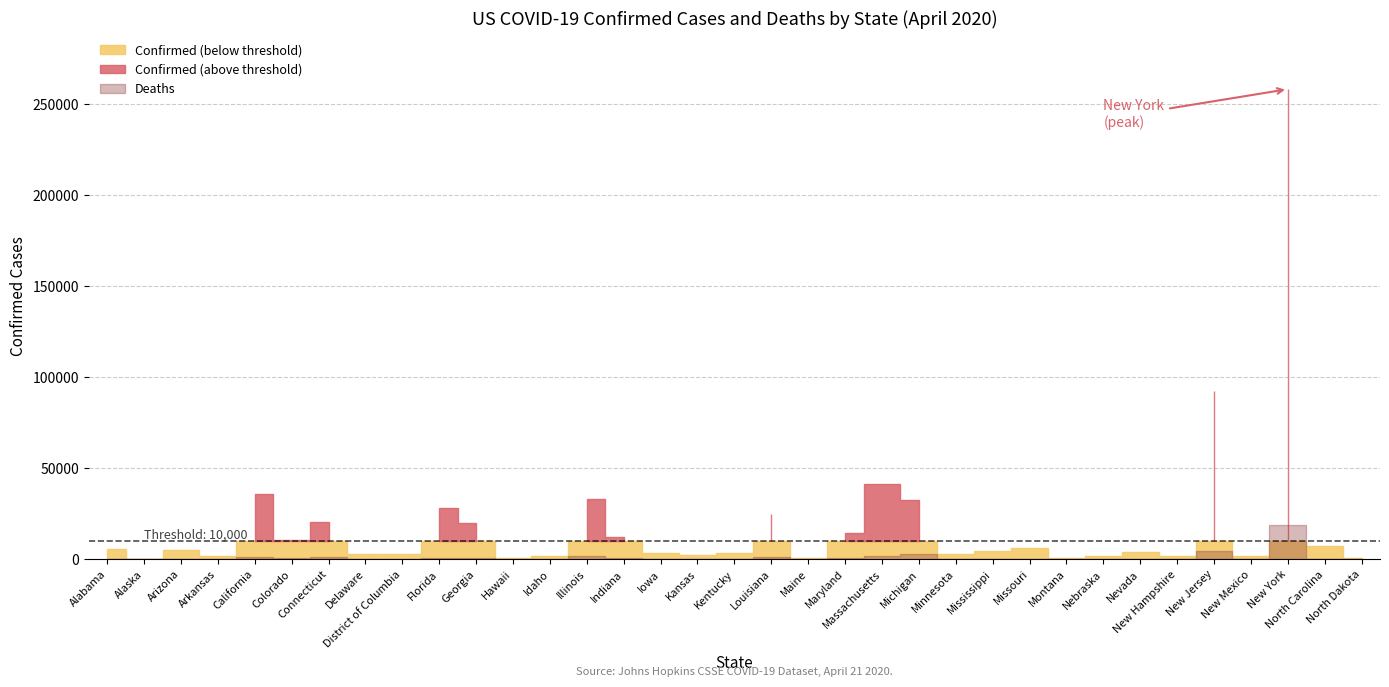

How many values in the Confirmed series are below 4716?

17